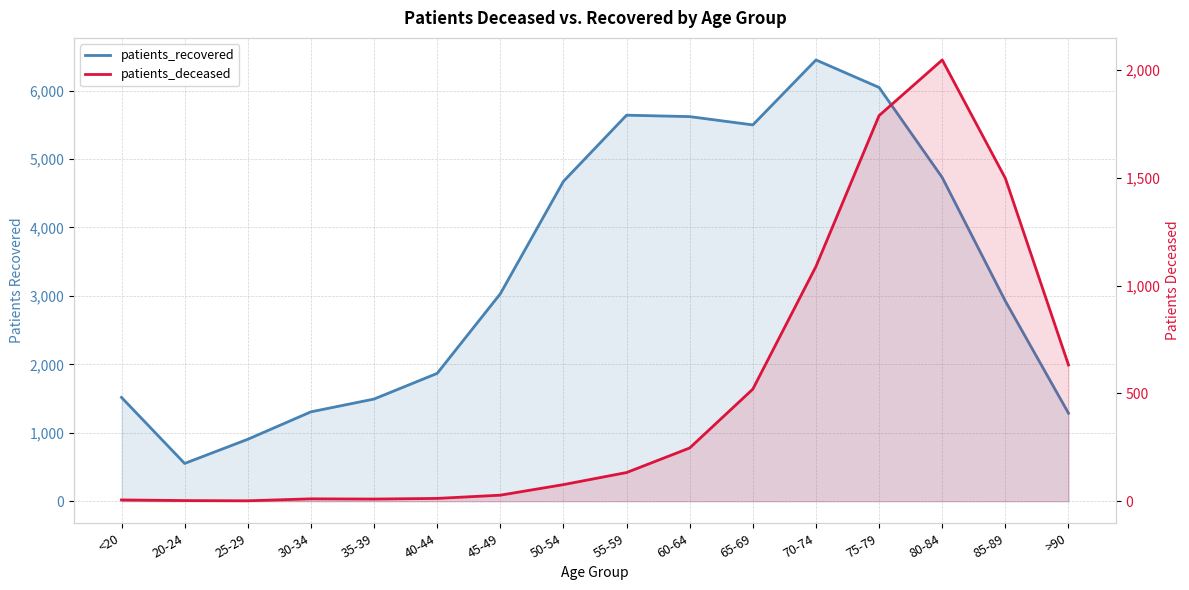

The value of patients_deceased at 65-69 is 520. True or false?

True